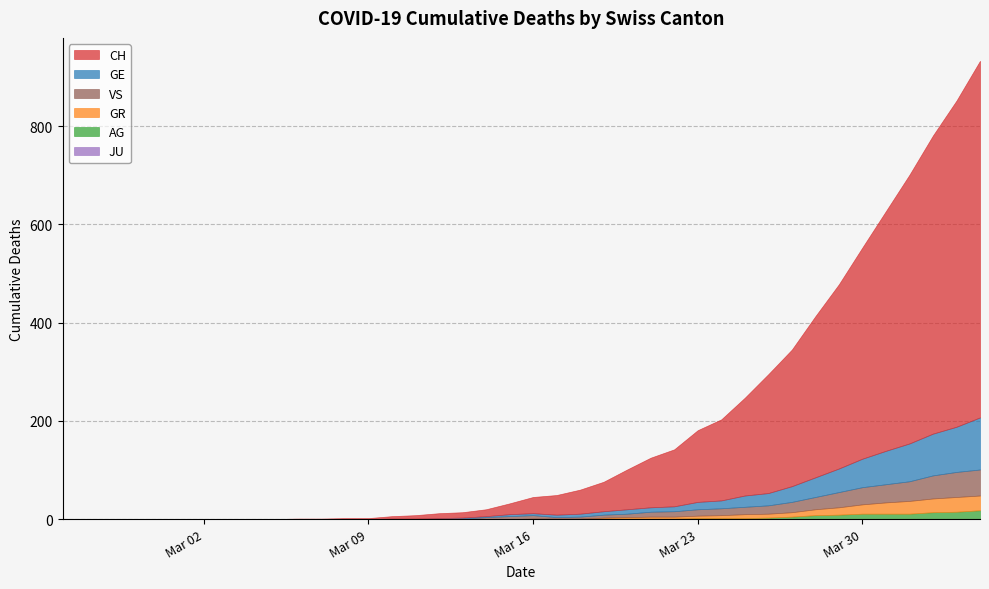

What is the total value across all series at 19?

32